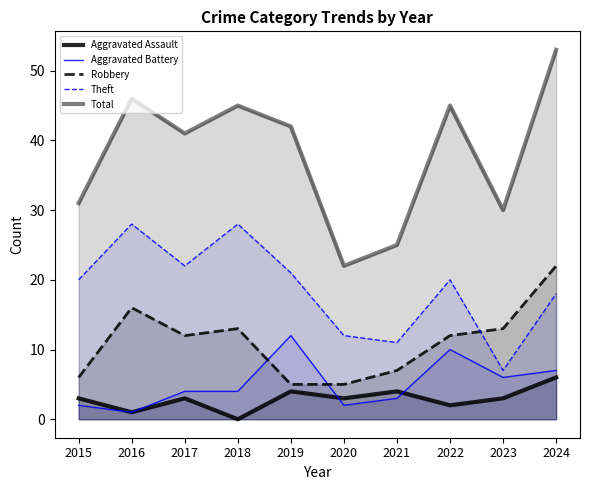

Where do Theft and Robbery first cross each other?

2022 and 2023